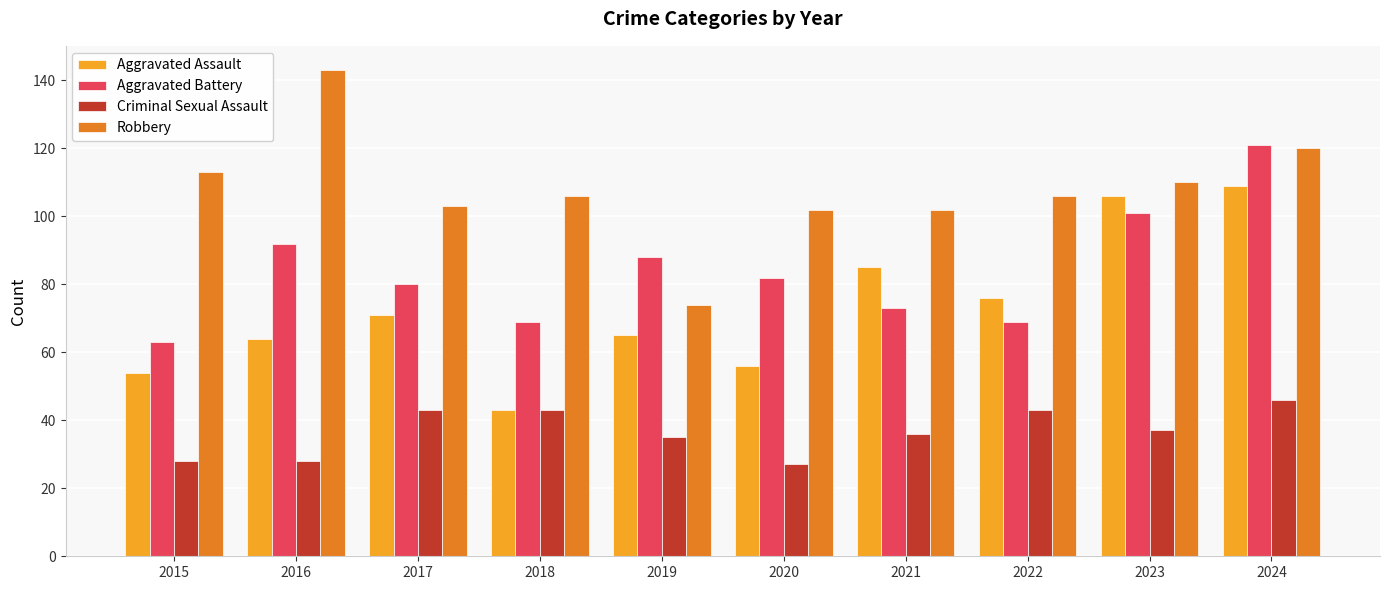

Is the value of Robbery at 2019 greater than the value of Aggravated Assault at 2018?

Yes